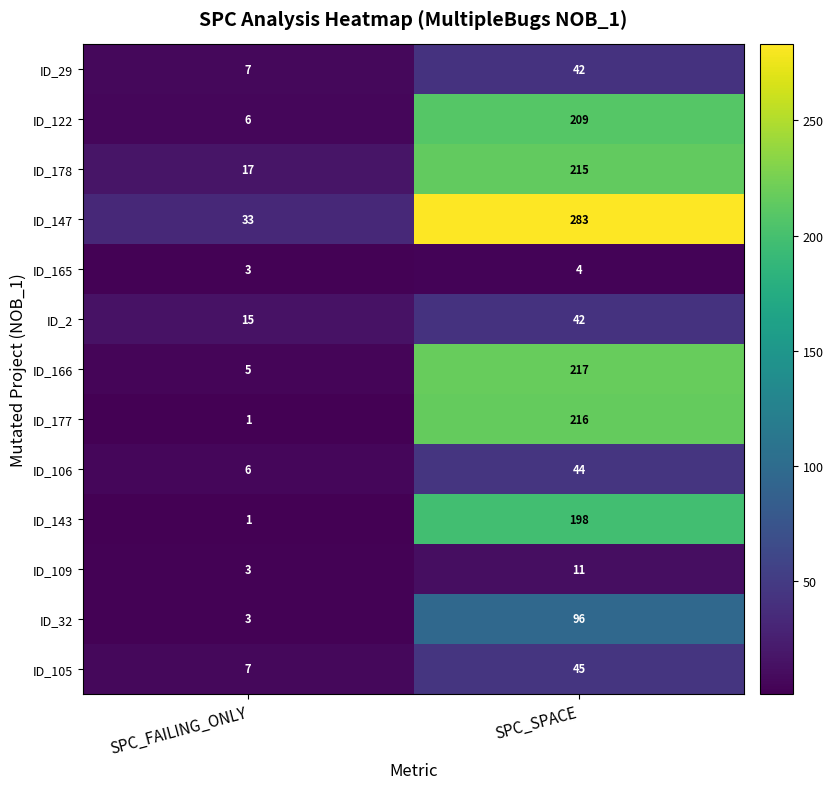

Which label corresponds to the smallest value in the chart?

SPC_FAILING_ONLY